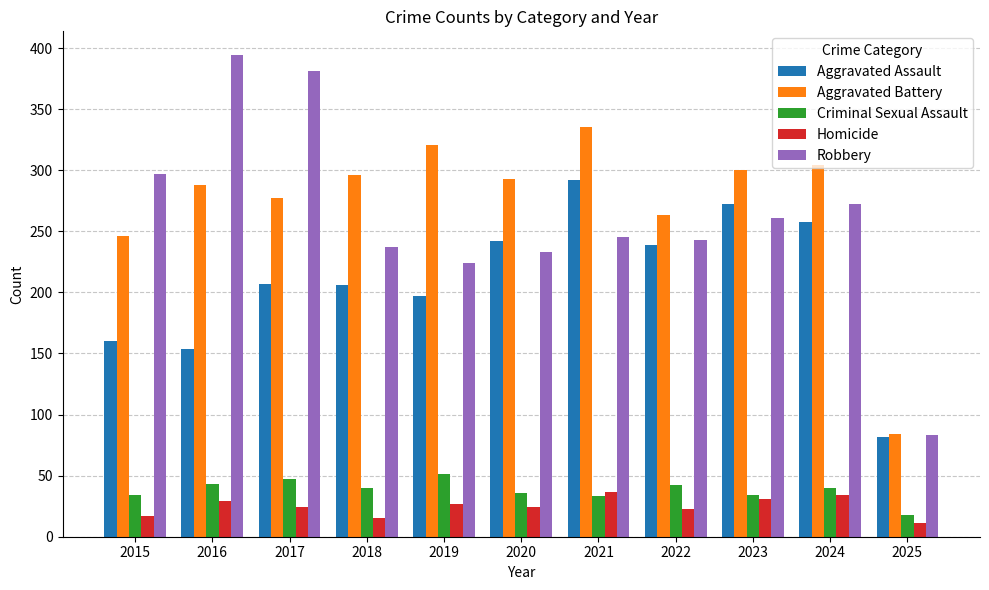

How many distinct data groups are displayed?

5